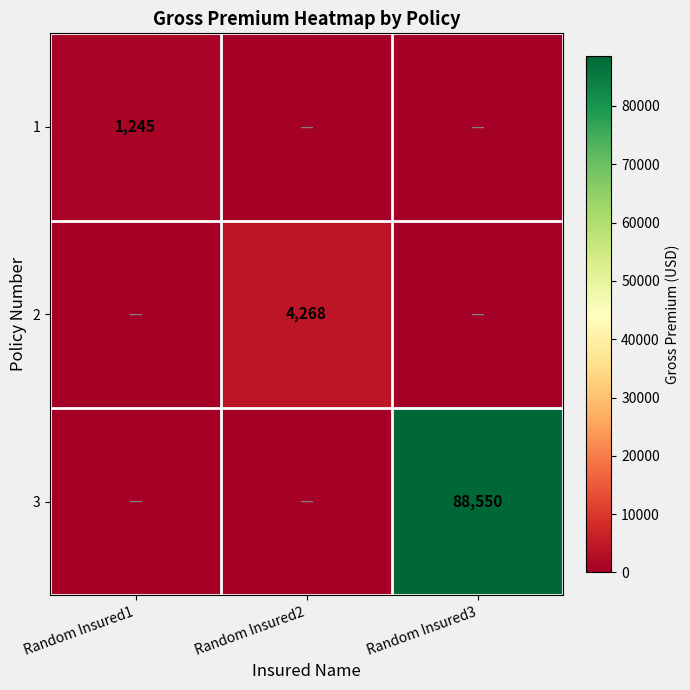

At which category does the chart reach its peak across all series?

Random Insured3